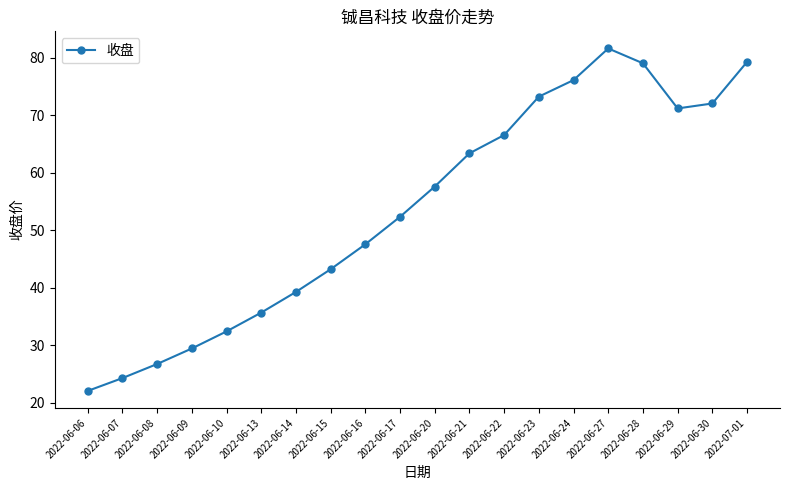

What is the label of the 1st point from the right?

2022-07-01